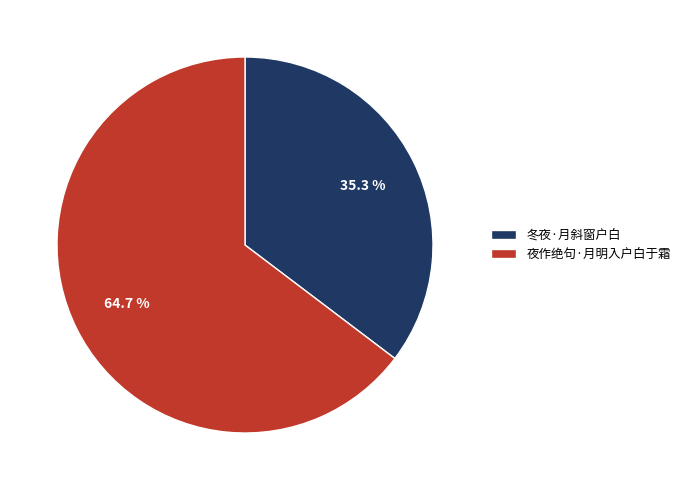

Which has a higher value, 冬夜·月斜窗户白 or 夜作绝句·月明入户白于霜?

夜作绝句·月明入户白于霜